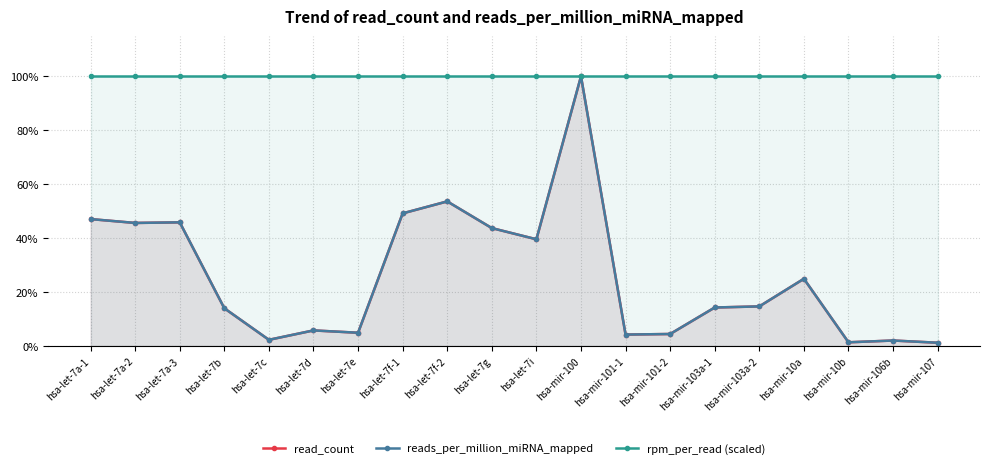

What are all the series names shown in the legend?

read_count, reads_per_million_miRNA_mapped, rpm_per_read (scaled)